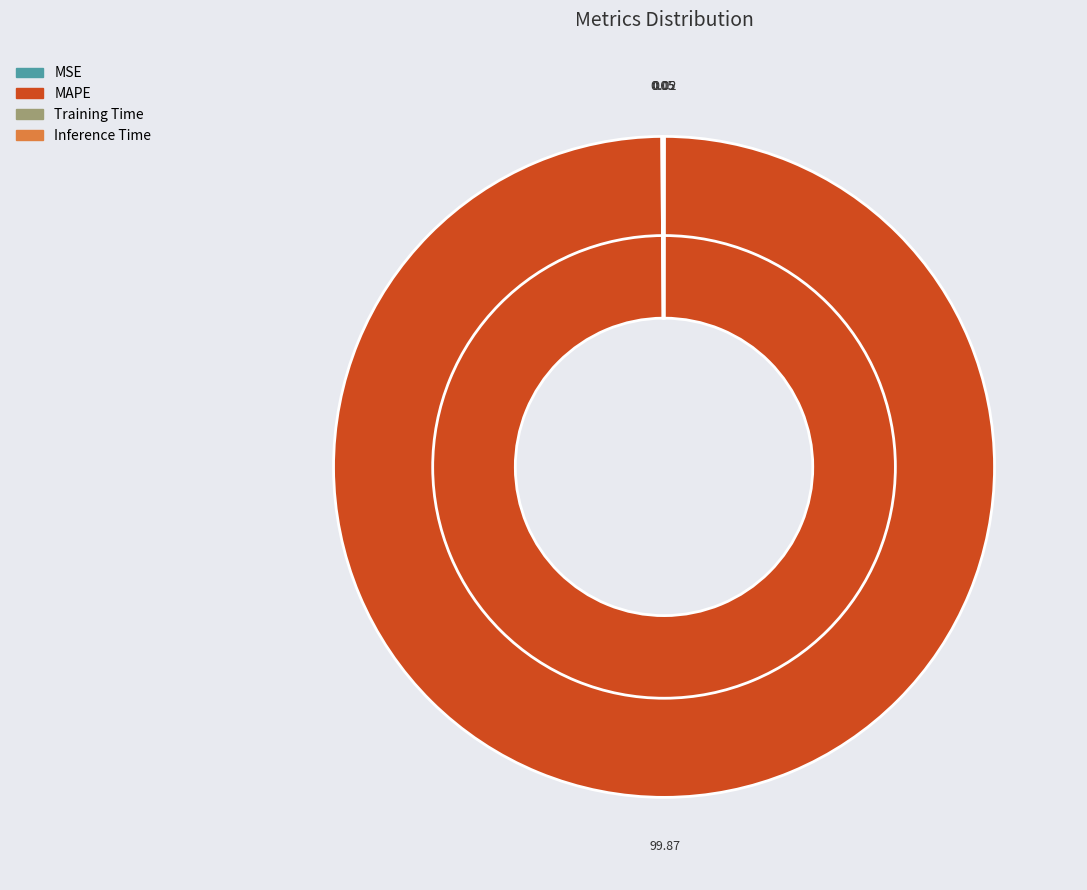

Which category has the biggest portion of the pie?

MAPE